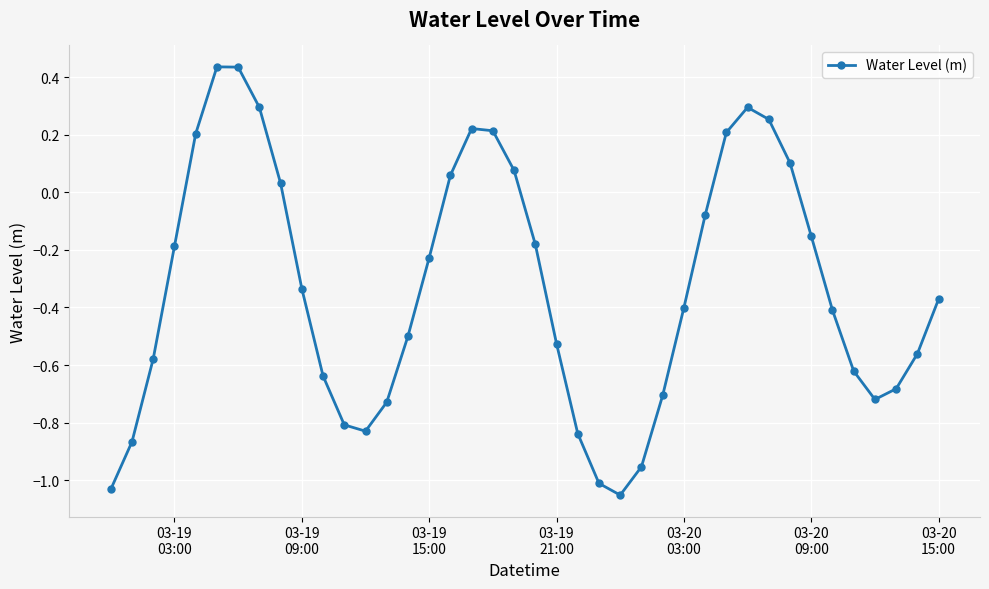

How many interior local valleys (lower than both neighbors) does the data have?

3